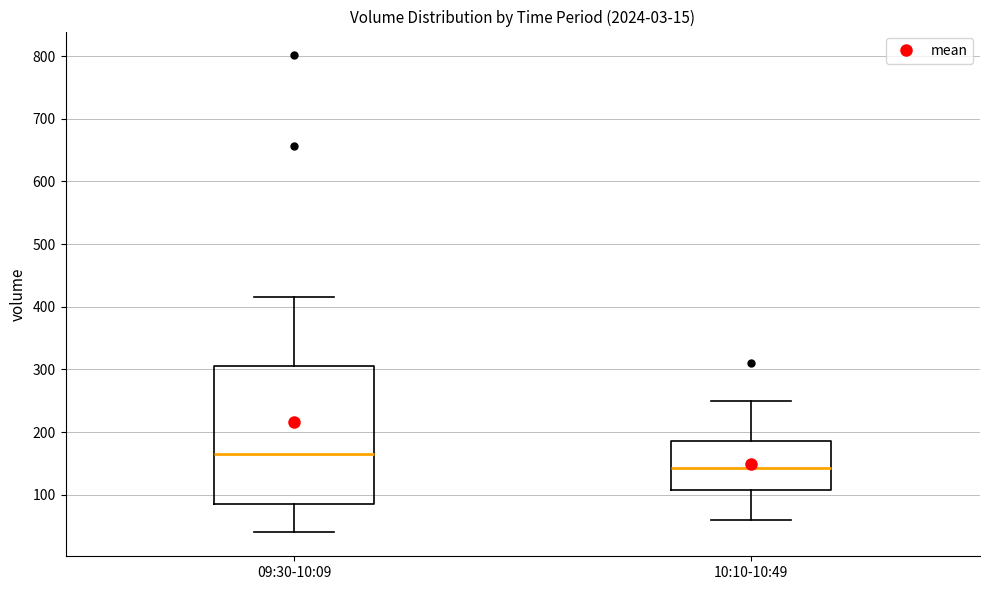

Where is the upper edge of the box for 09:30-10:09 on the y-axis? The values are not printed on the chart, so give them approximately, as read against the axis.

300